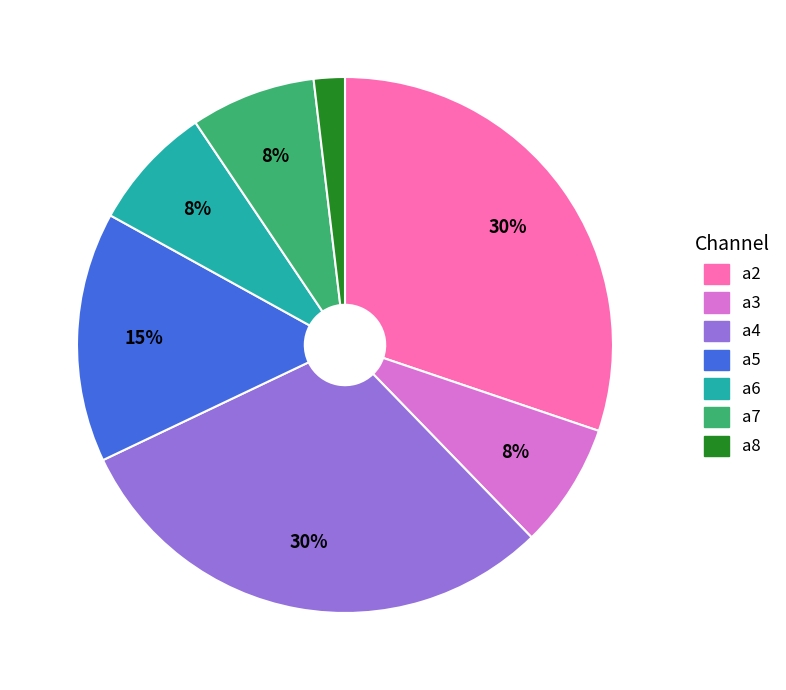

Combined, do a2 and a8 account for over 50%?

No